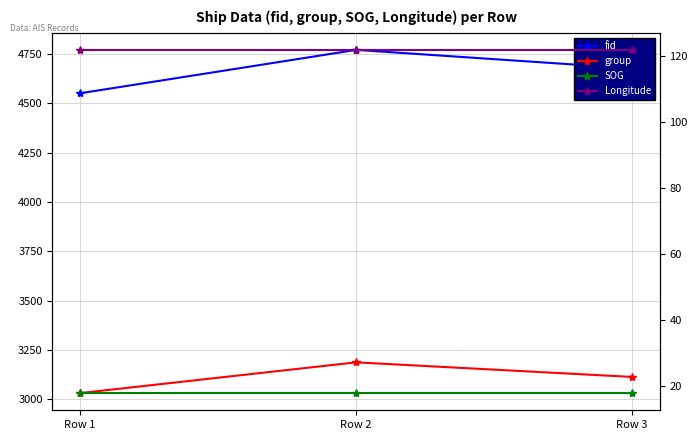

What is the sum of all group values?

9331.0